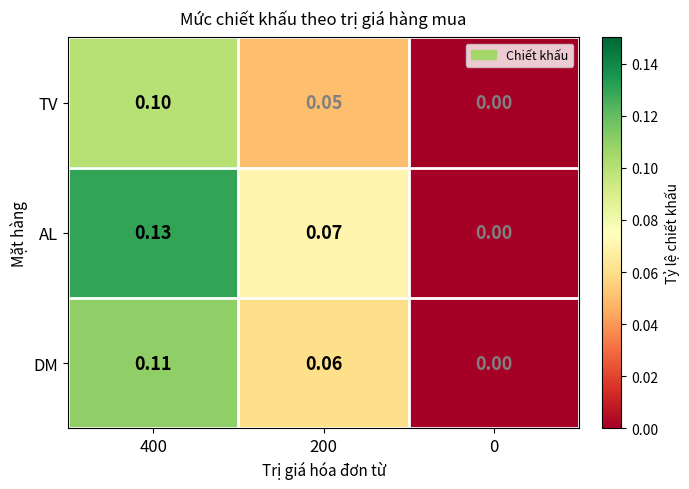

List the series in order of their peak value, highest first.

AL, DM, TV